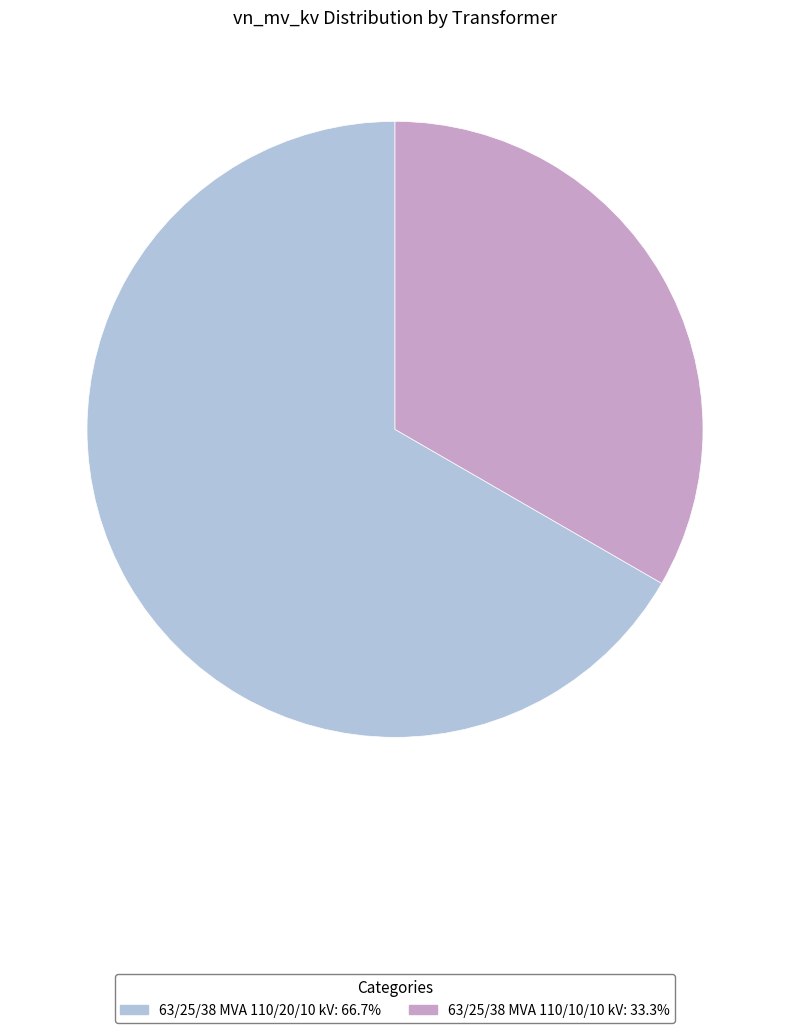

Approximately how many times larger is the value at 63/25/38 MVA 110/10/10 kV compared to 63/25/38 MVA 110/20/10 kV?

0.5